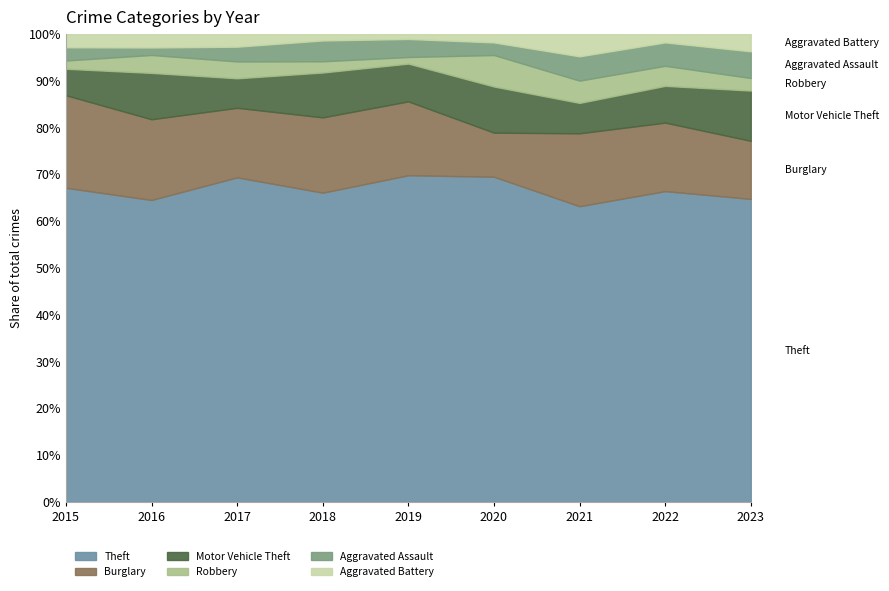

Is it true that Theft equals 26.5 at 2023?

False